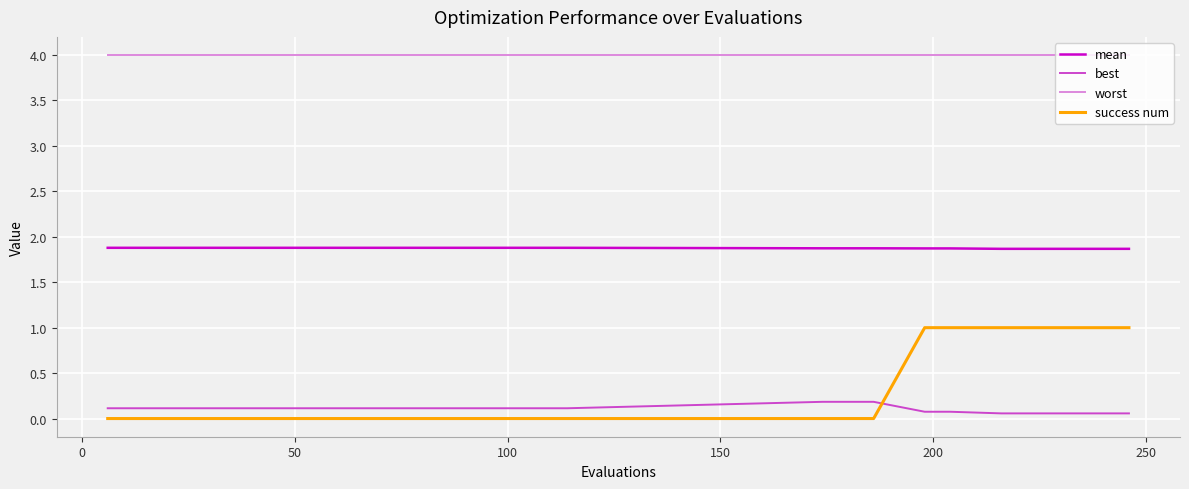

Reading left to right, extract all data points from this chart.

mean: 1.9	1.9	1.9	1.9	1.9	1.9	1.9	1.9	1.9	1.9	1.9	1.9	1.9	1.9	1.9	1.9	1.9	1.9	1.9	1.9	1.9	1.9	1.9	1.9	1.9	1.9	1.9	1.9	1.9	1.9
best: 0.1	0.1	0.1	0.1	0.1	0.1	0.1	0.1	0.1	0.1	0.1	0.1	0.1	0.1	0.1	0.1	0.1	0.1	0.1	0.2	0.2	0.2	0.1	0.1	0.1	0.1	0.1	0.1	0.1	0.1
worst: 4.0	4.0	4.0	4.0	4.0	4.0	4.0	4.0	4.0	4.0	4.0	4.0	4.0	4.0	4.0	4.0	4.0	4.0	4.0	4.0	4.0	4.0	4.0	4.0	4.0	4.0	4.0	4.0	4.0	4.0
success num: 0.0	0.0	0.0	0.0	0.0	0.0	0.0	0.0	0.0	0.0	0.0	0.0	0.0	0.0	0.0	0.0	0.0	0.0	0.0	0.0	0.0	0.0	1.0	1.0	1.0	1.0	1.0	1.0	1.0	1.0